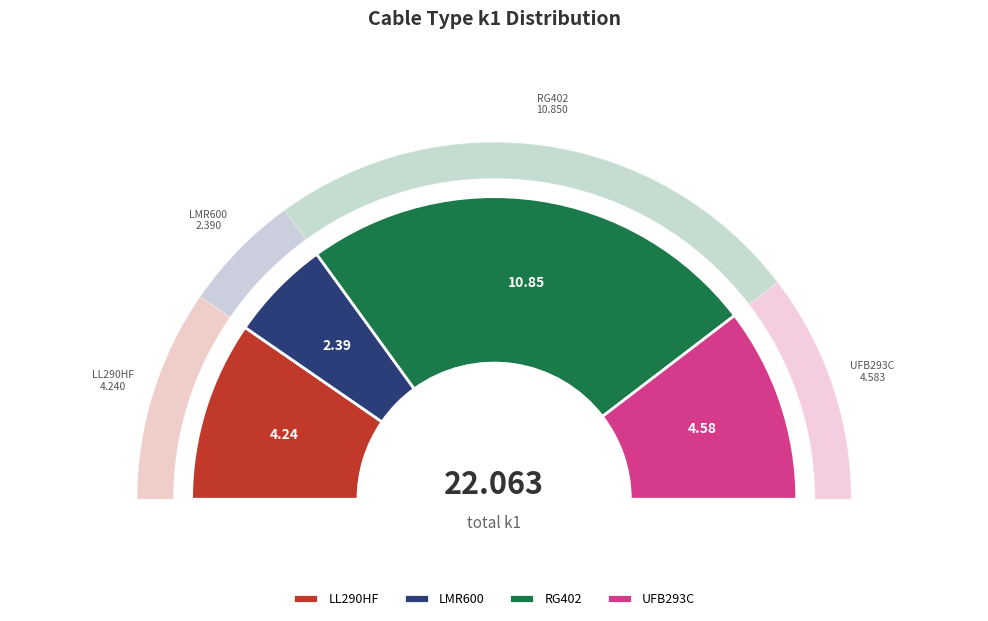

To the nearest percent, what is the difference between the largest and smallest slice percentages?

38%